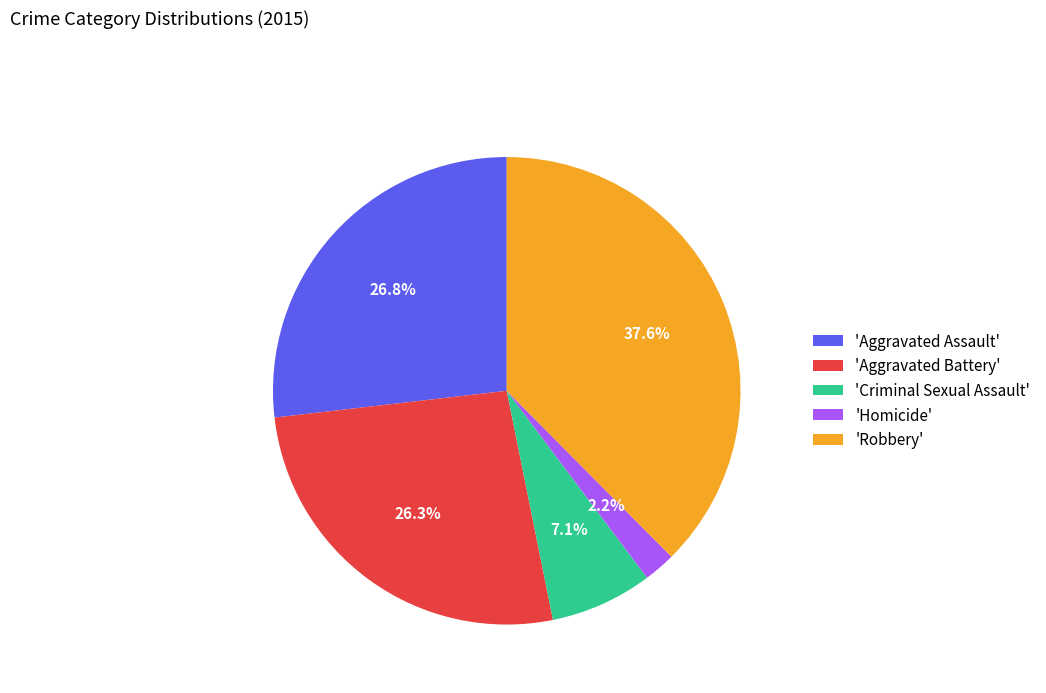

Which category has the biggest portion of the pie?

'Robbery'